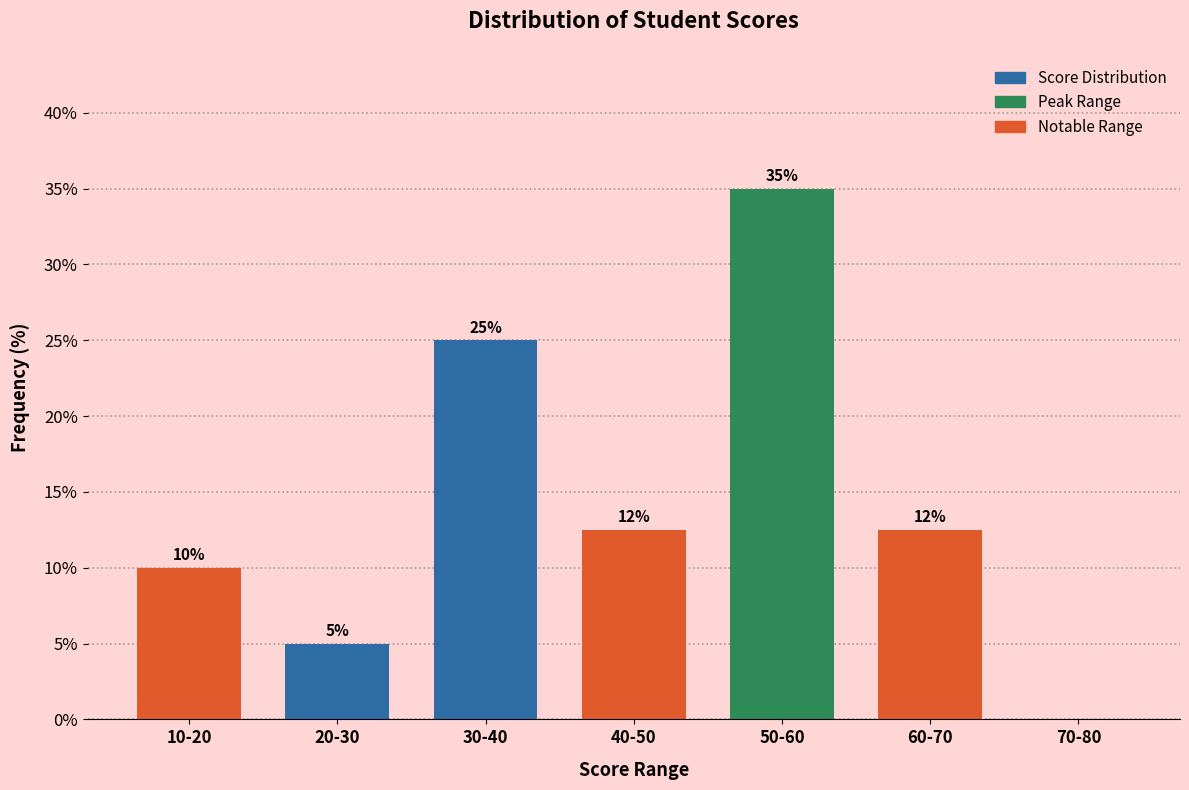

Which label corresponds to the largest value in the chart?

50-60